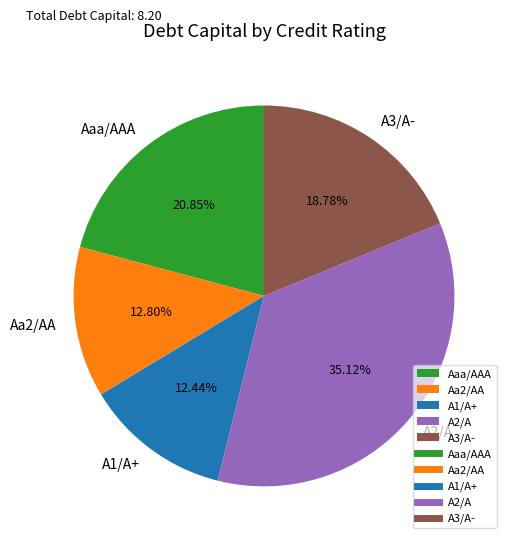

To the nearest percent, what is the average slice percentage?

20%